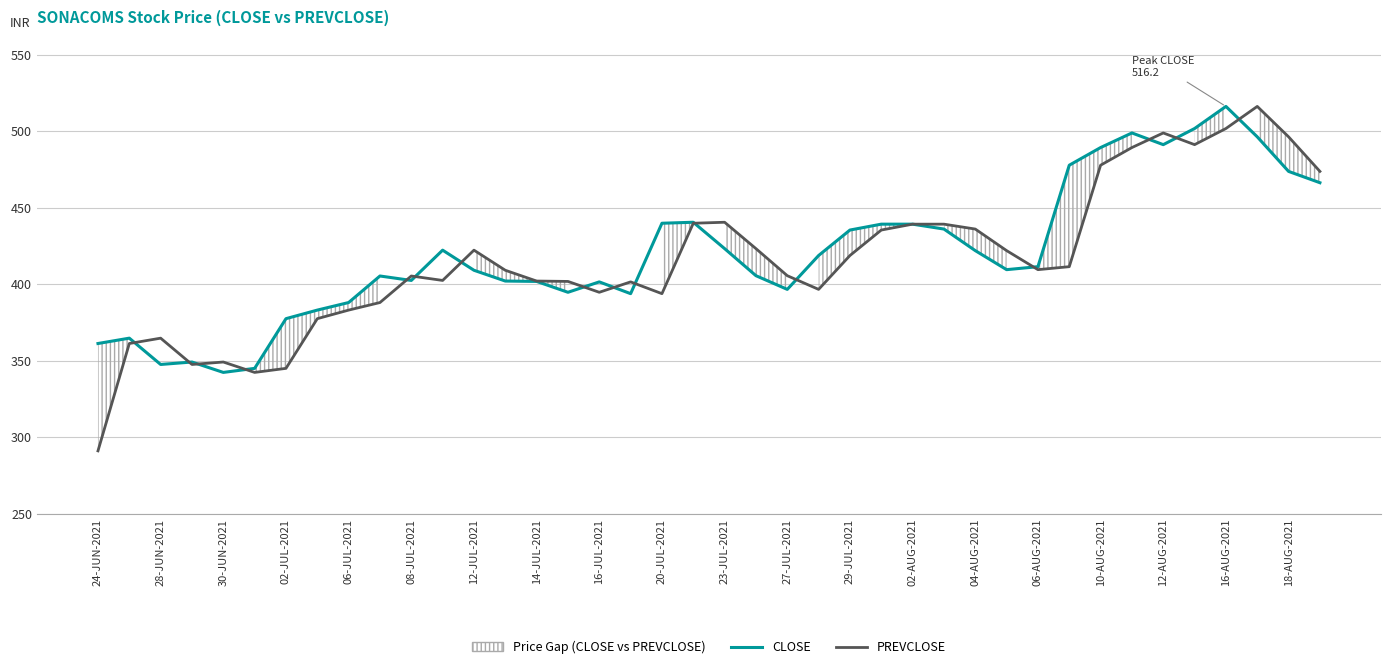

What position from the right is 25?

15